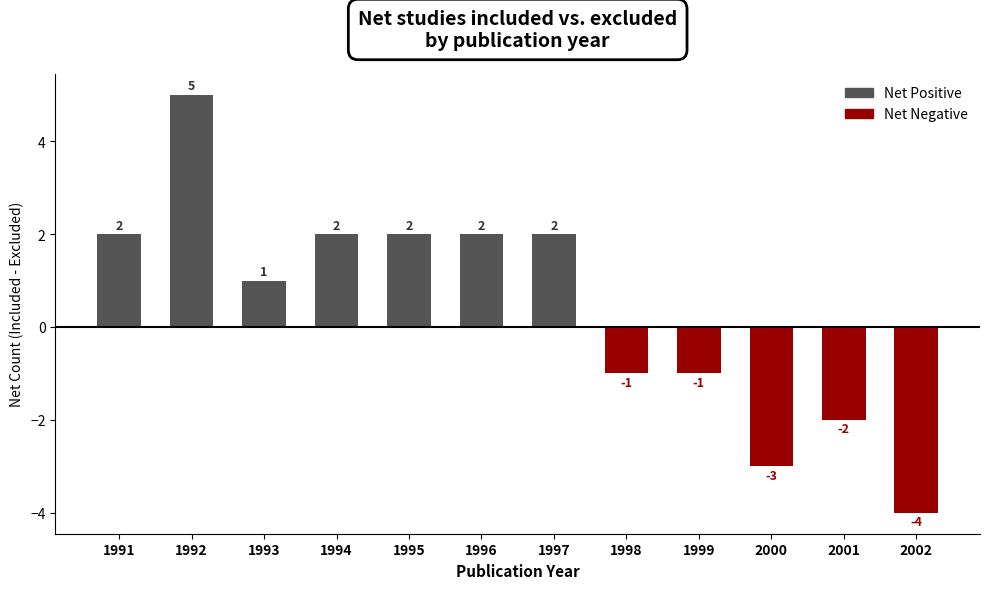

Read the value at 1996.

2